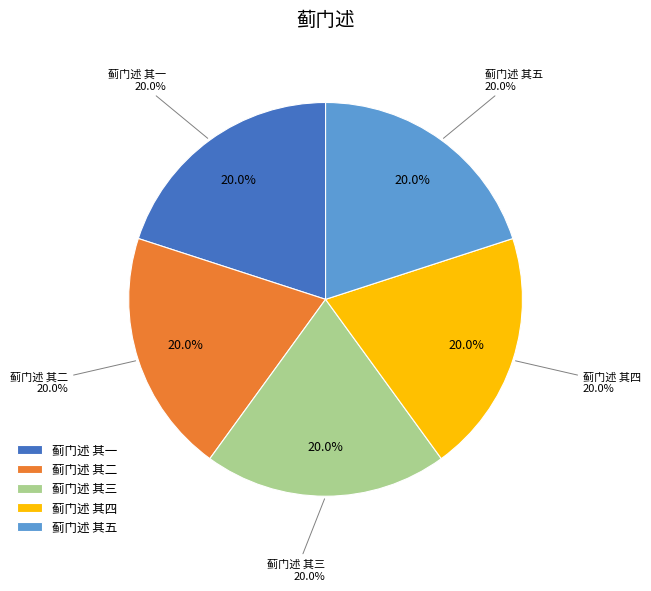

Is 蓟门述 其五 the majority of the pie?

No